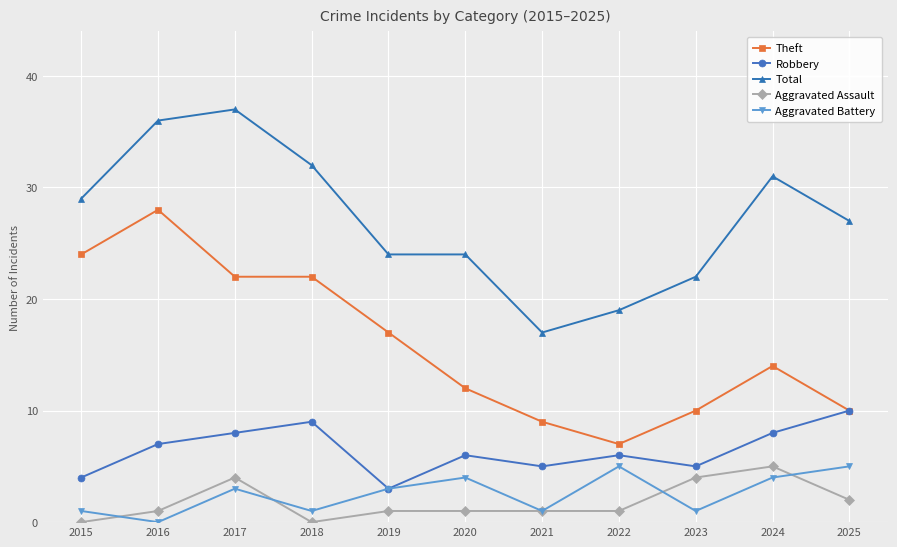

What is the value of the Theft point at the 6th from the left?

12